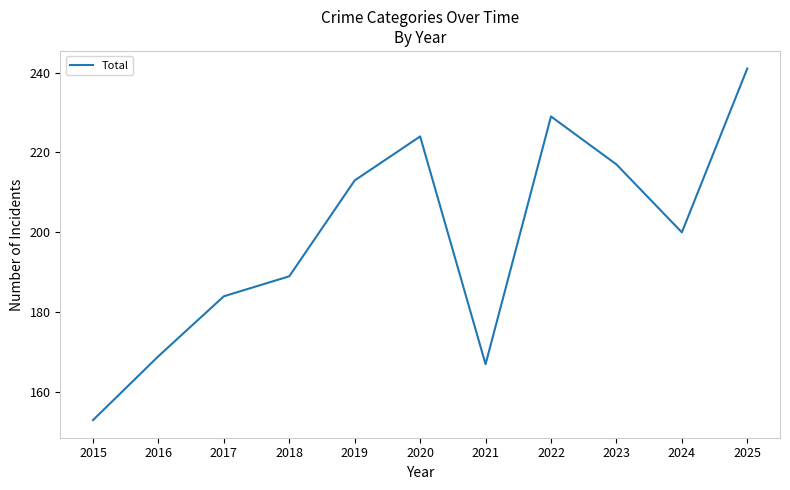

How many series are shown in this chart?

1